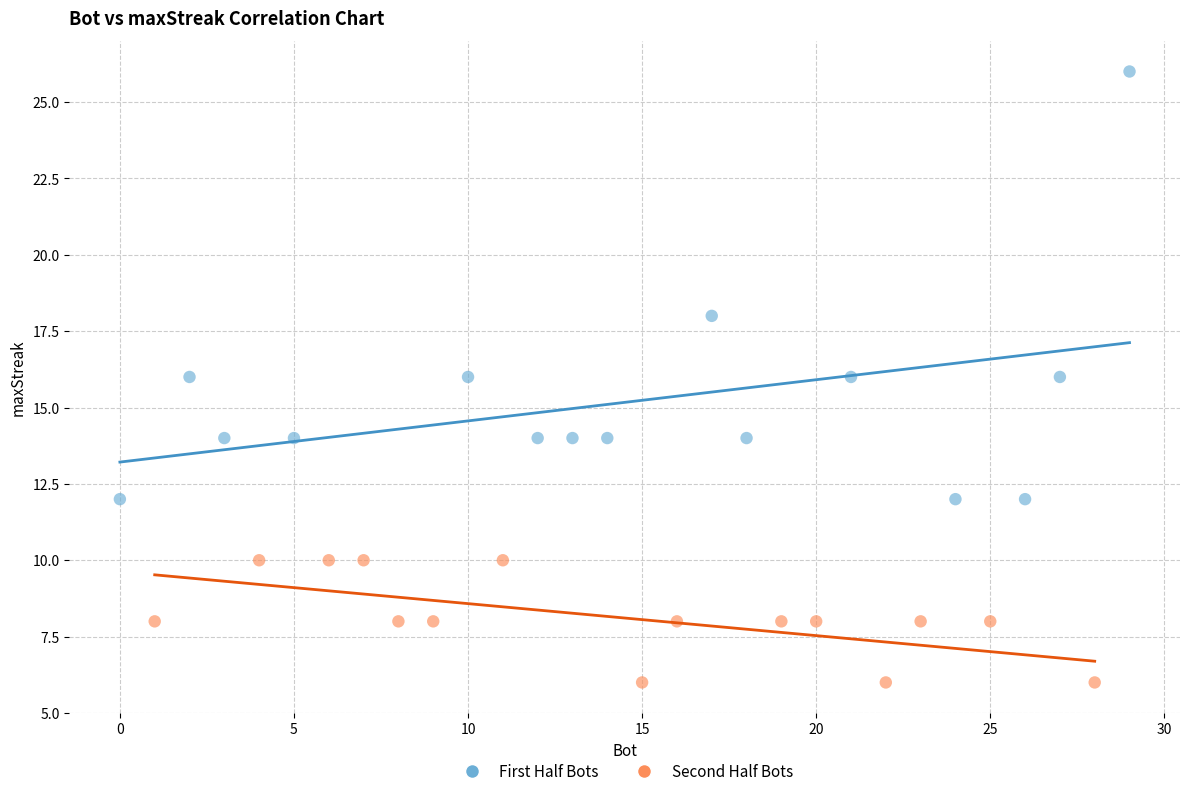

Which series has the widest spread of Y values?

First Half Bots